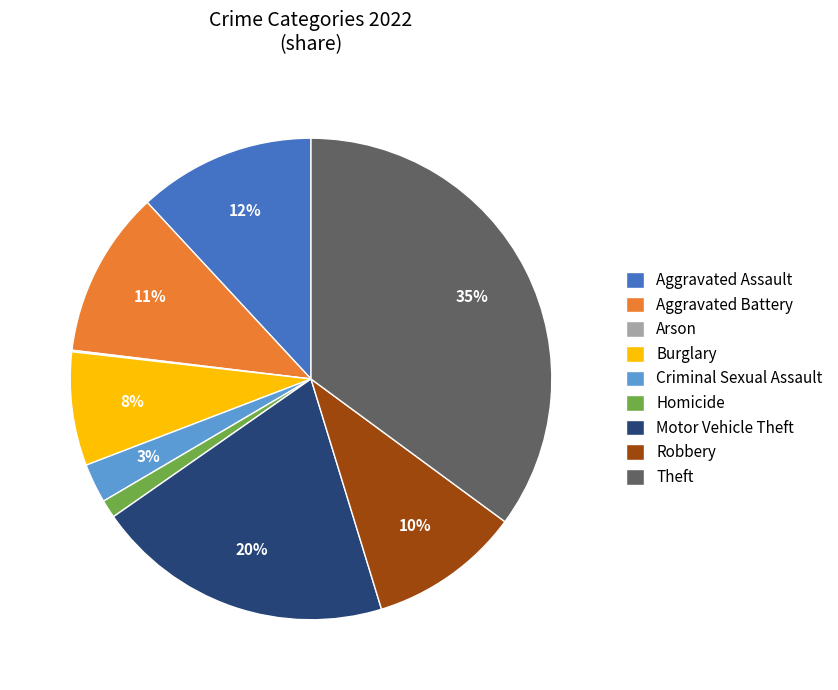

Between Robbery and Burglary, which is larger?

Robbery